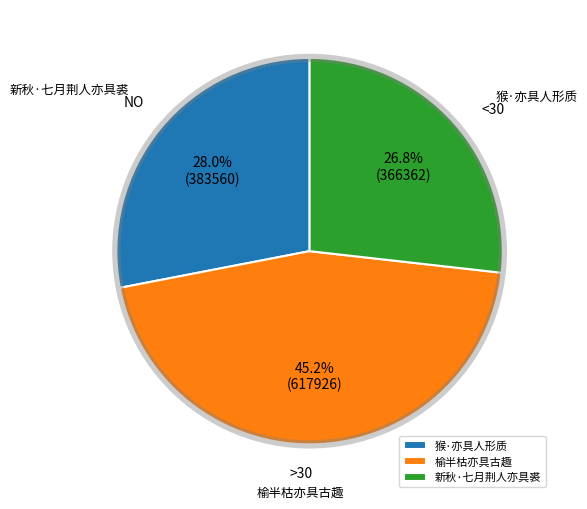

Which has a higher value, 猴·亦具人形质 or 新秋·七月荆人亦具裘?

猴·亦具人形质